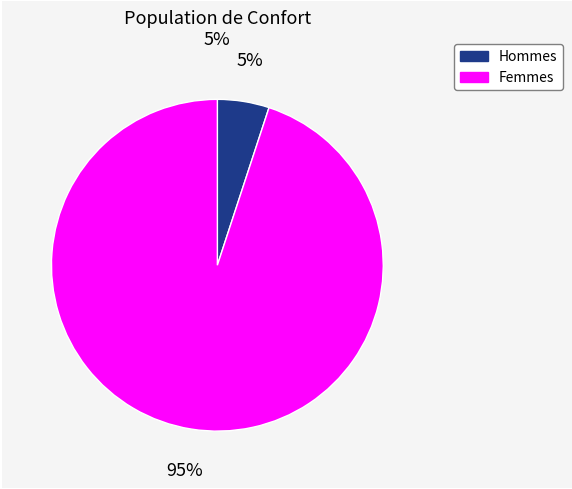

What percentage is the Femmes slice, to the nearest percent?

95%